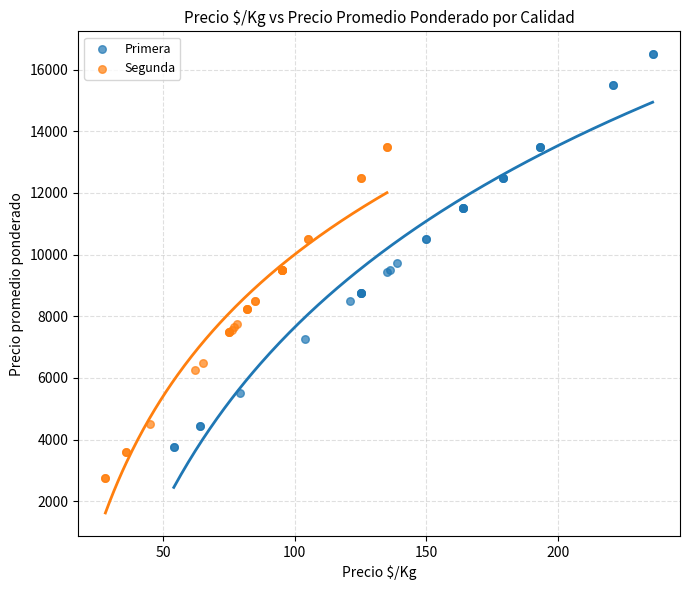

Which series reaches the minimum Y coordinate?

Segunda